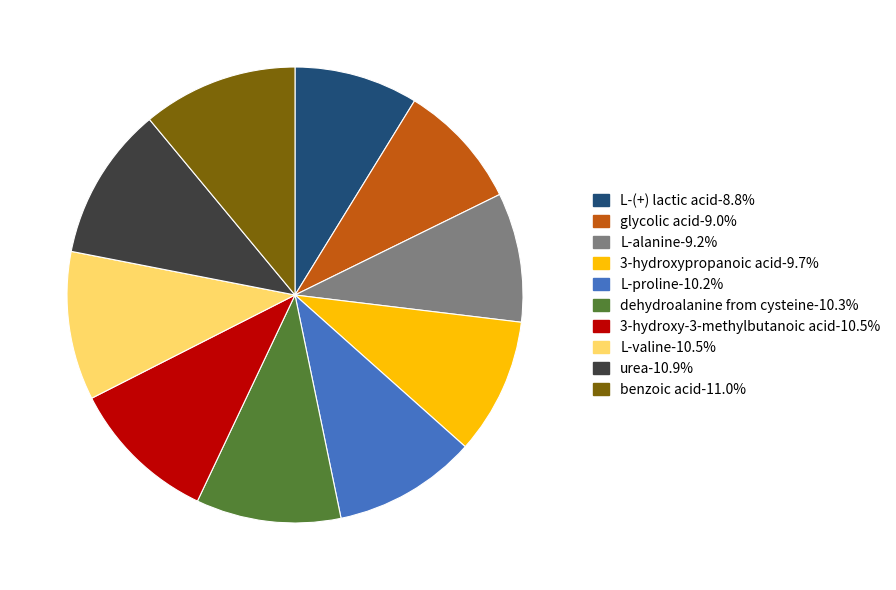

Is the sum of L-alanine-9.2% and 3-hydroxypropanoic acid-9.7% greater than half?

No